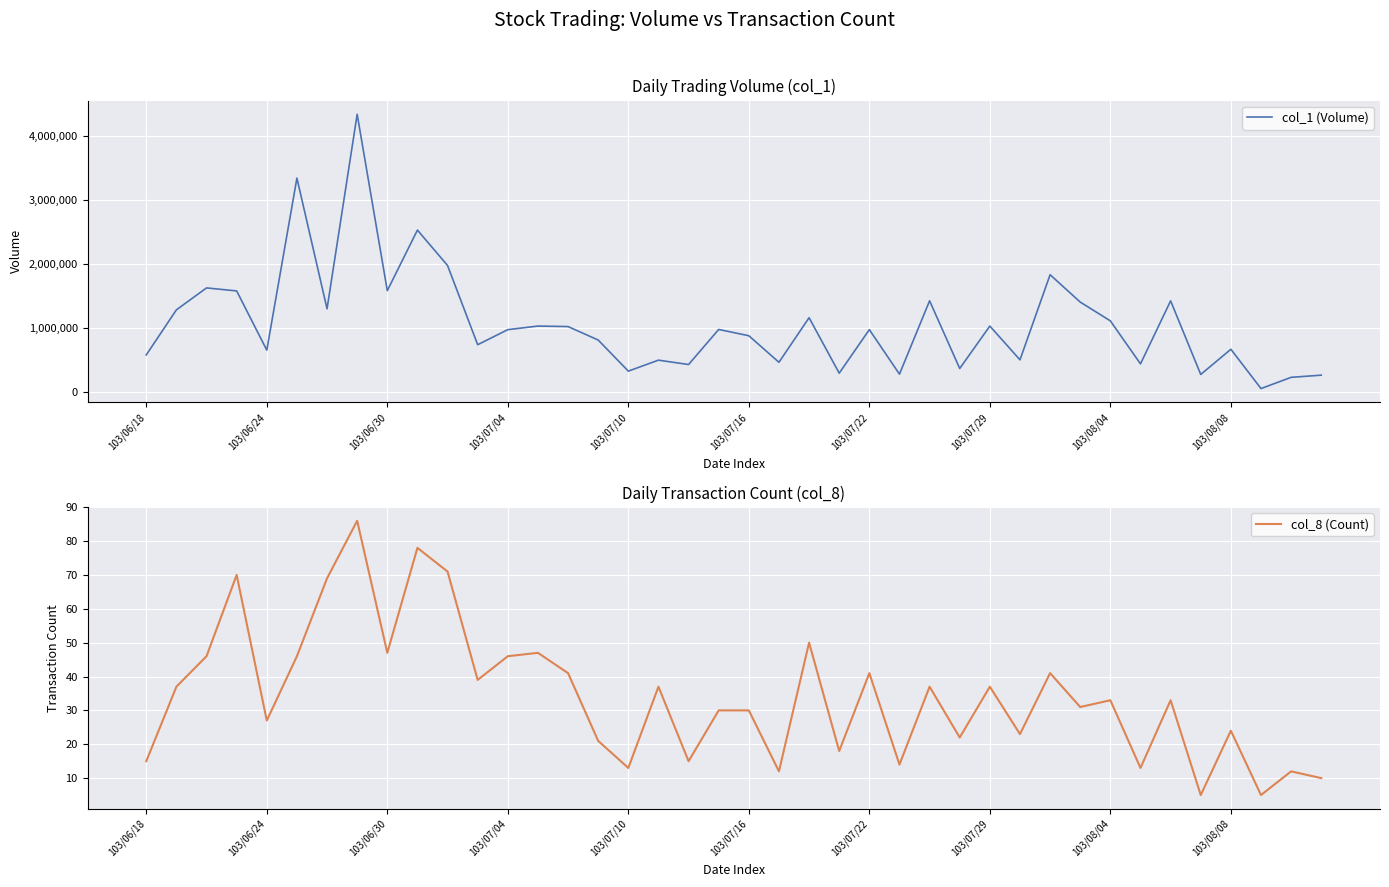

True or false: col_1 (Volume) and col_8 (Count) cross at least once.

False